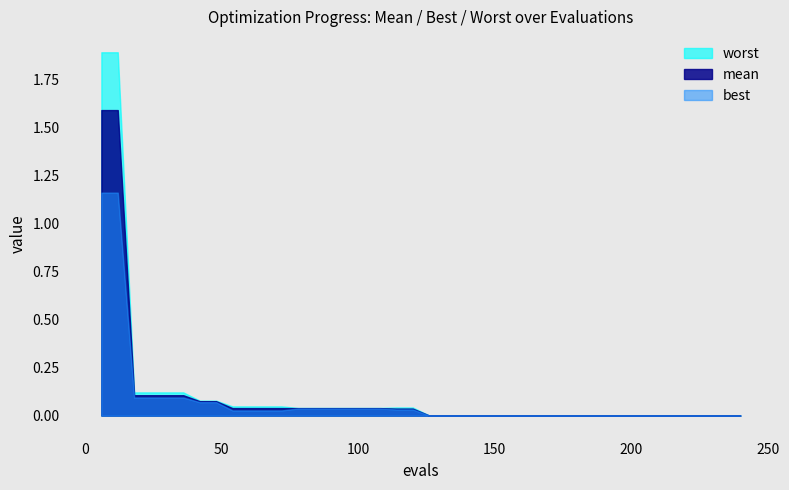

What is the sum of all best values?

3.2